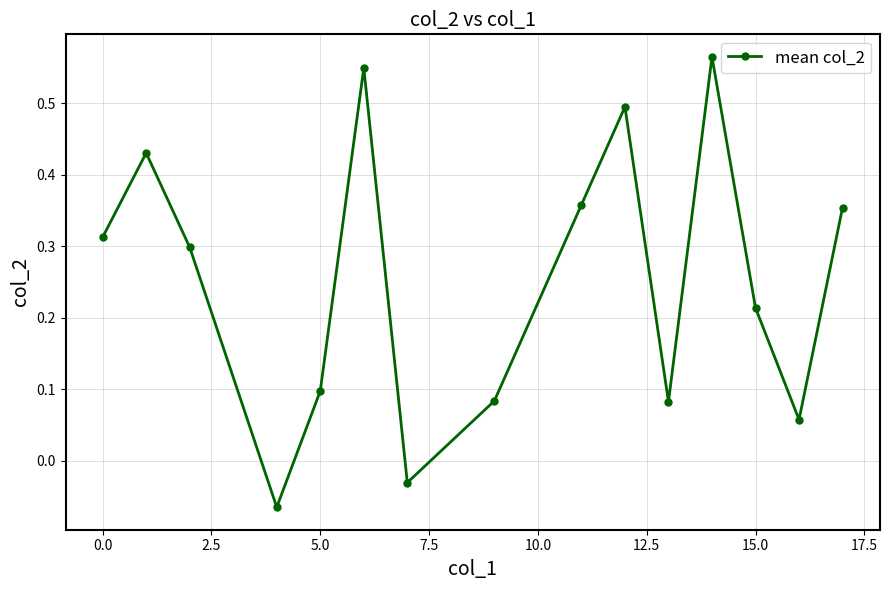

True or false: the data has more than 0 interior local peaks.

True